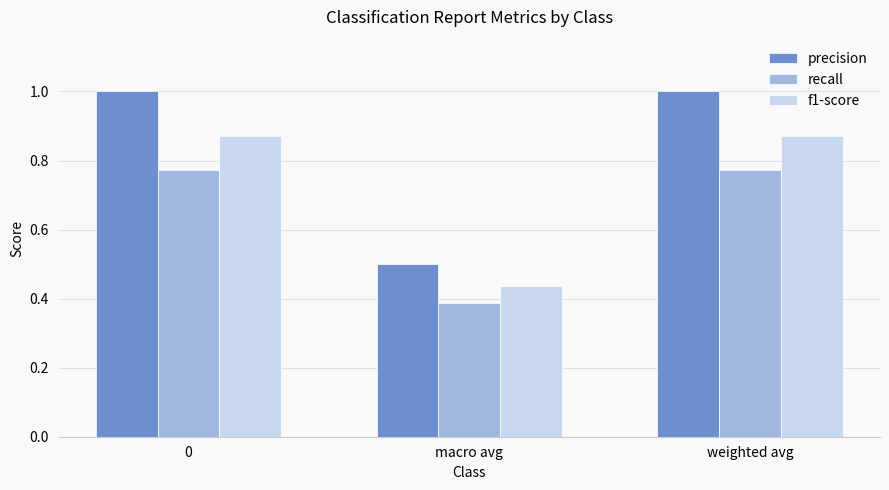

At how many categories does at least one series exceed 0?

3